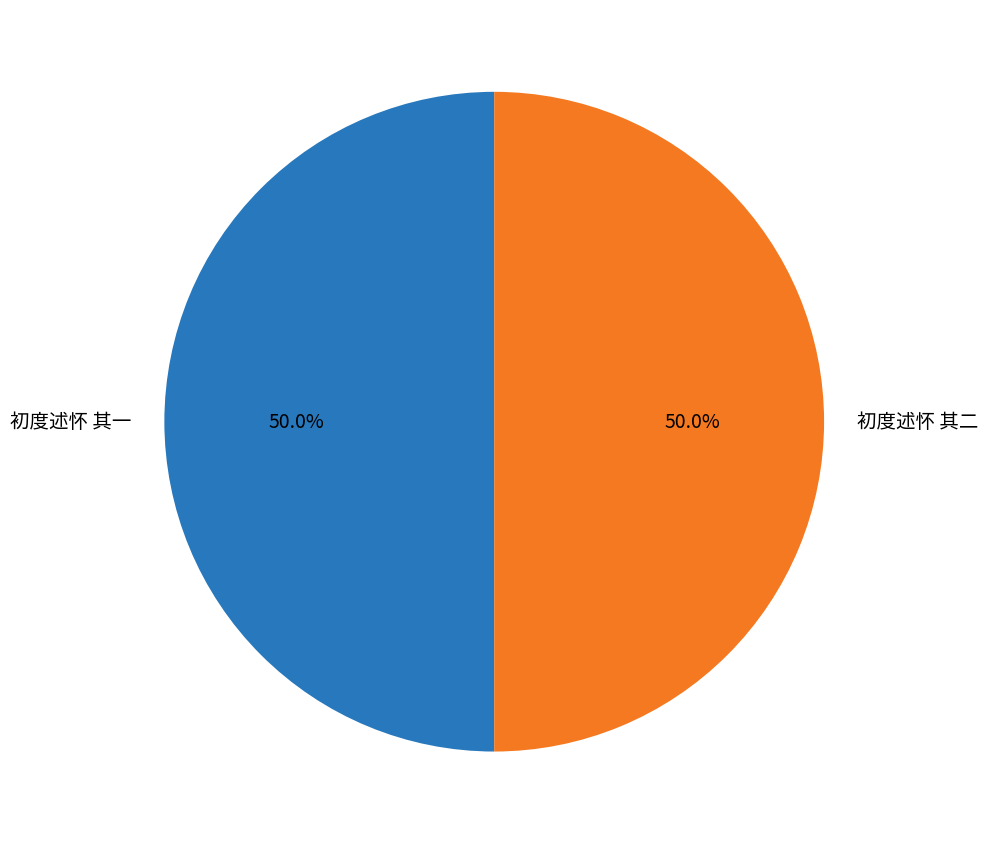

Approximately how many times larger is the value at 初度述怀 其一 compared to 初度述怀 其二?

1.0